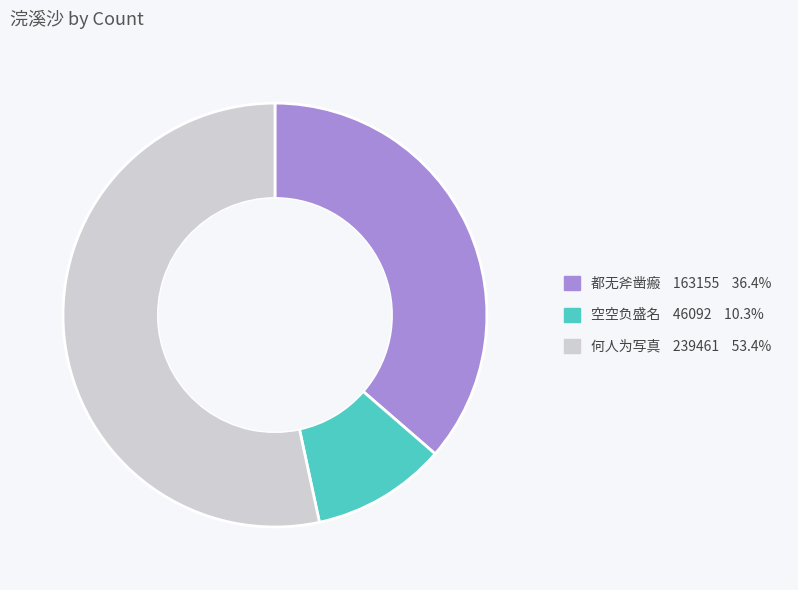

Is there any slice that represents more than half of the pie?

Yes